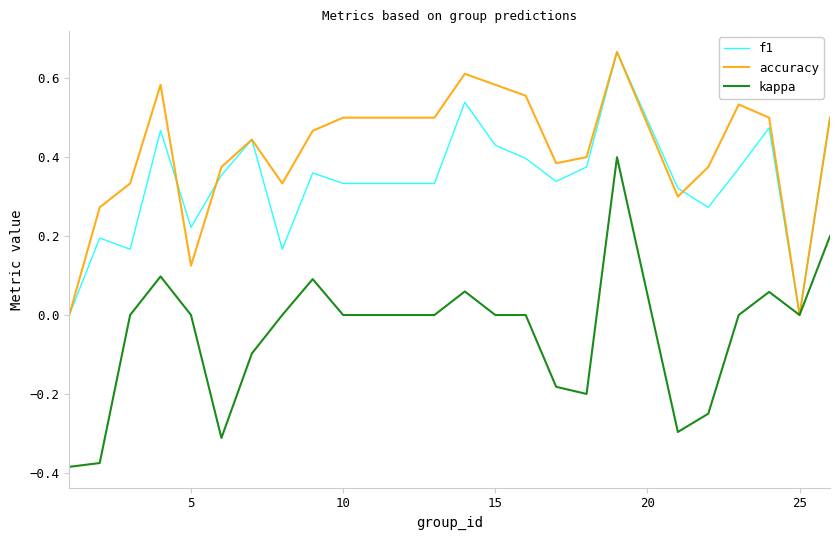

Rank the series by their average value, from lowest to highest.

kappa, f1, accuracy